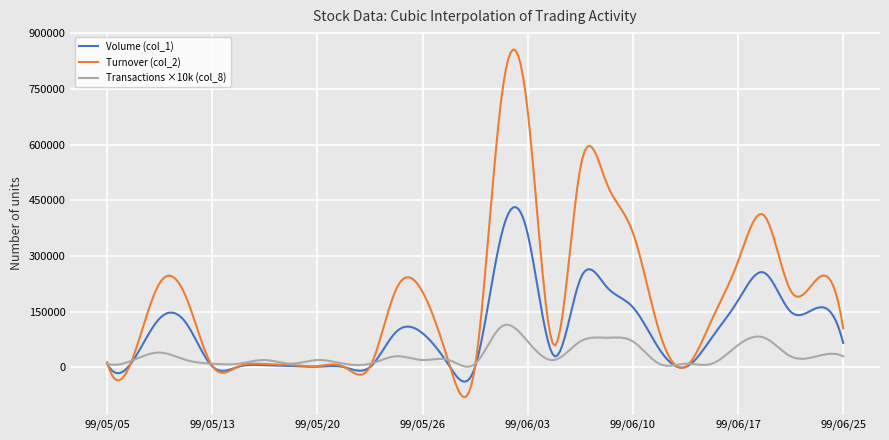

How many lines are shown in the chart?

3